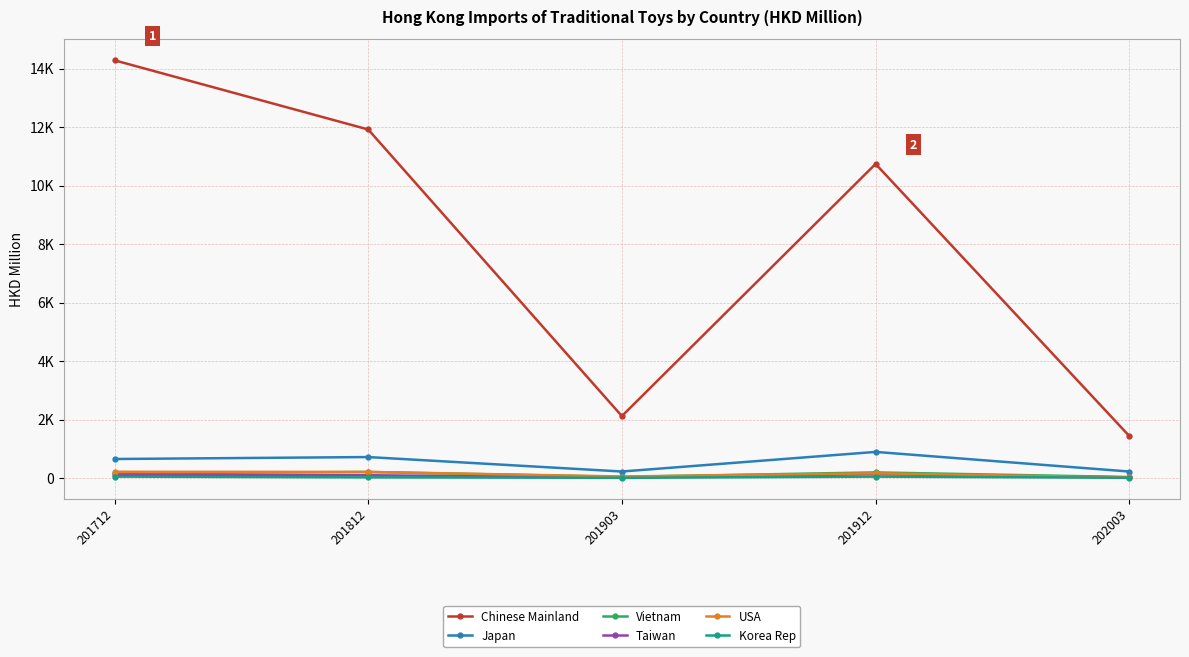

What is the total value across all series at 201912?

12195.7